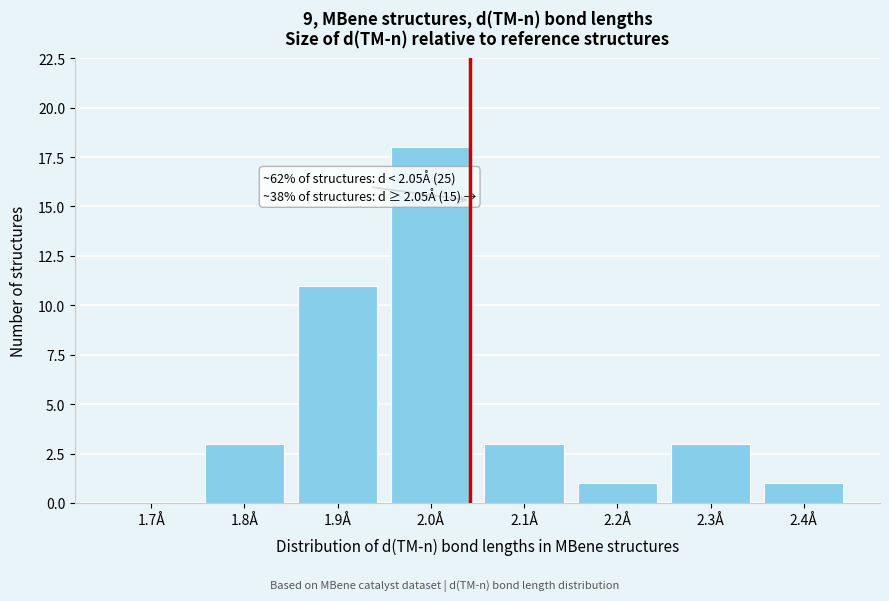

Reading left to right, list all the values displayed in this chart.

1.7Å=0	1.8Å=3	1.9Å=11	2.0Å=18	2.1Å=3	2.2Å=1	2.3Å=3	2.4Å=1